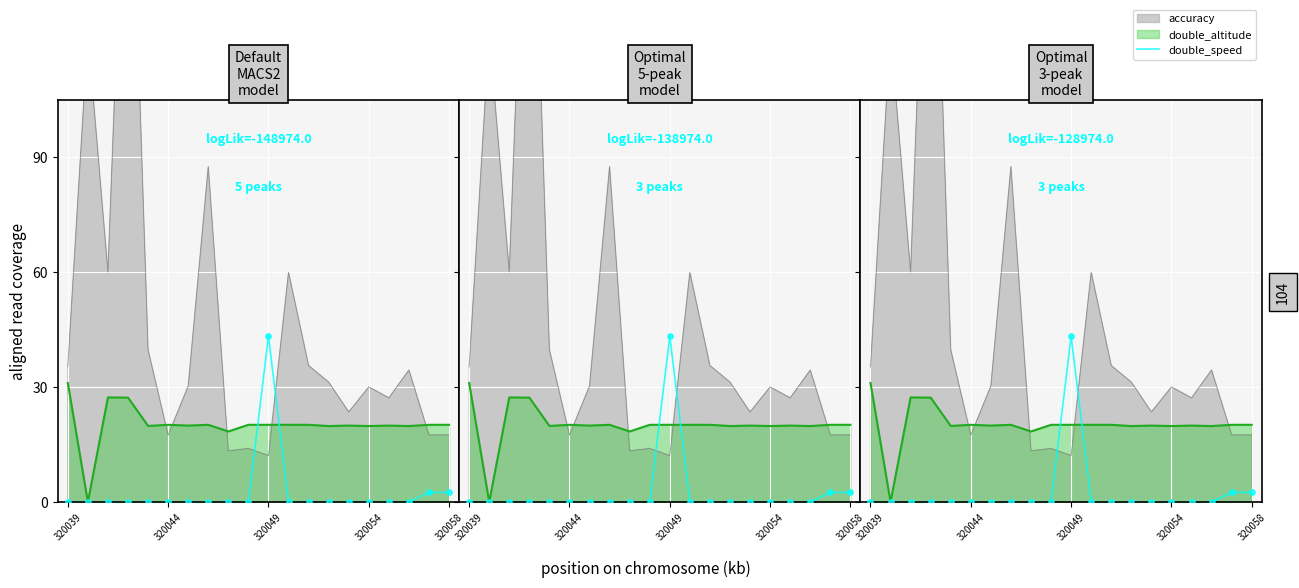

Between 8 and 14, which is larger?

8